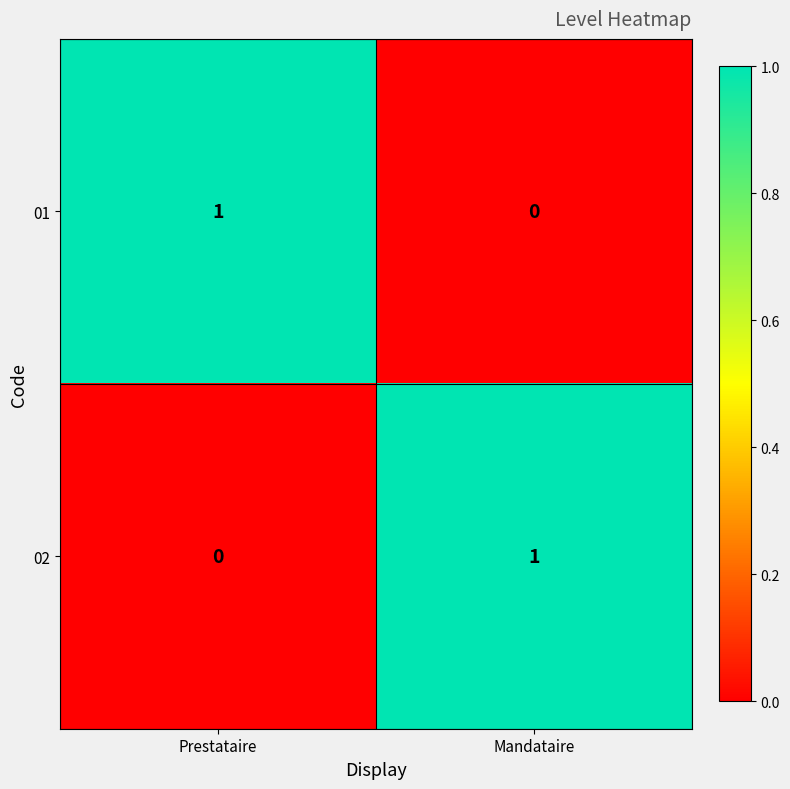

What is the total value across all series at Mandataire?

1